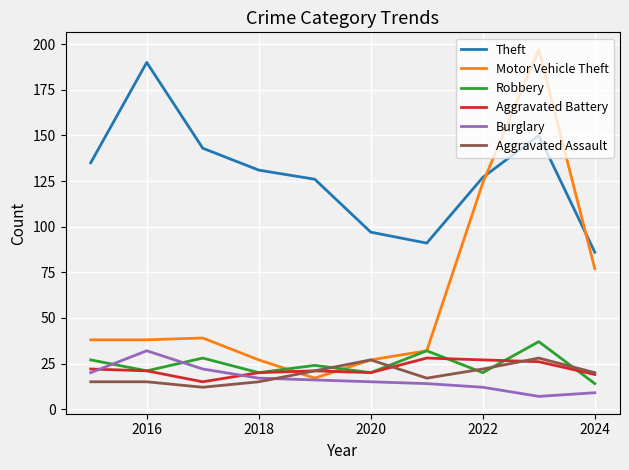

Count the number of categories in the chart.

10